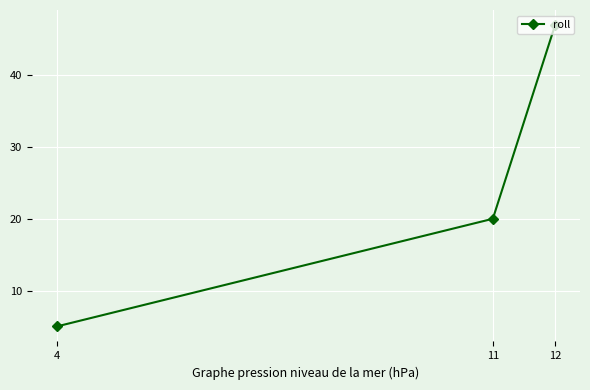

What is the sum of the values at 4 and 12?

52